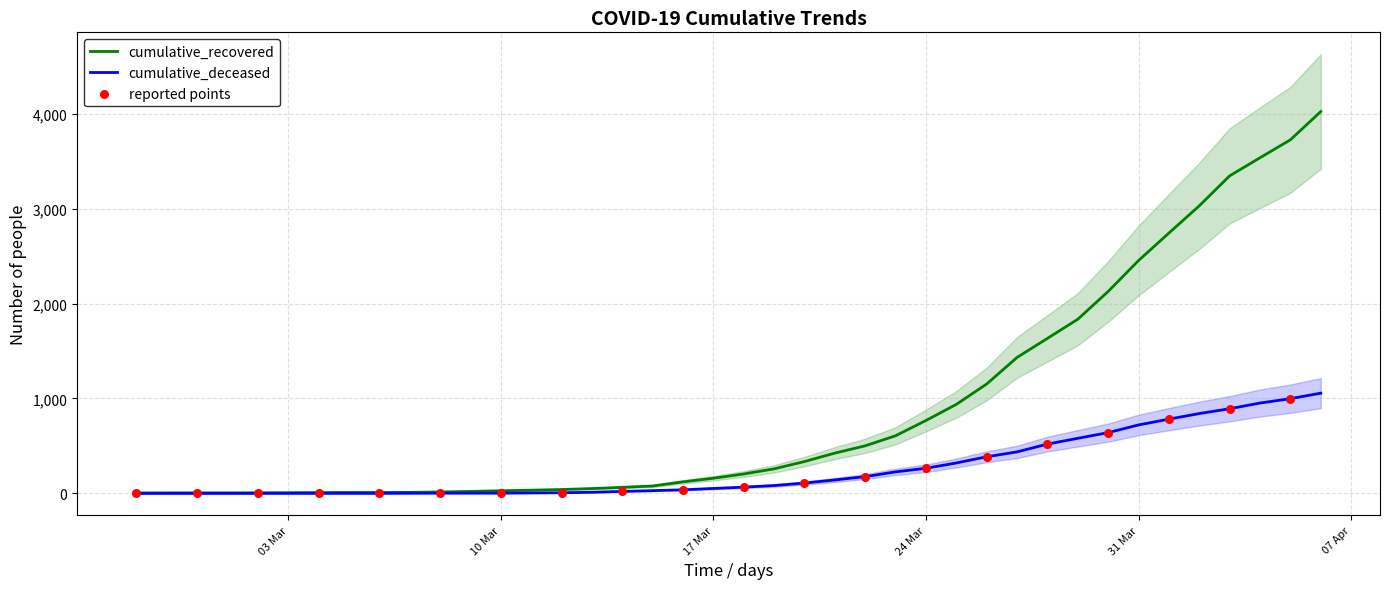

Which series has the widest spread of Y values?

cumulative_recovered